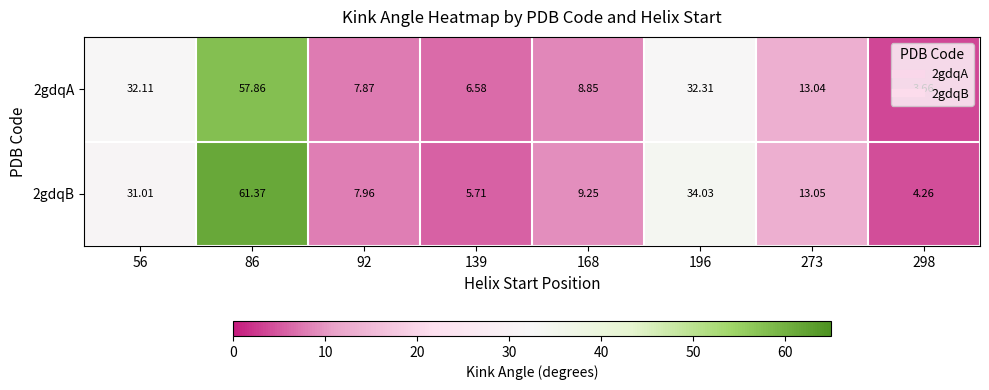

Count the number of data series in this chart.

2